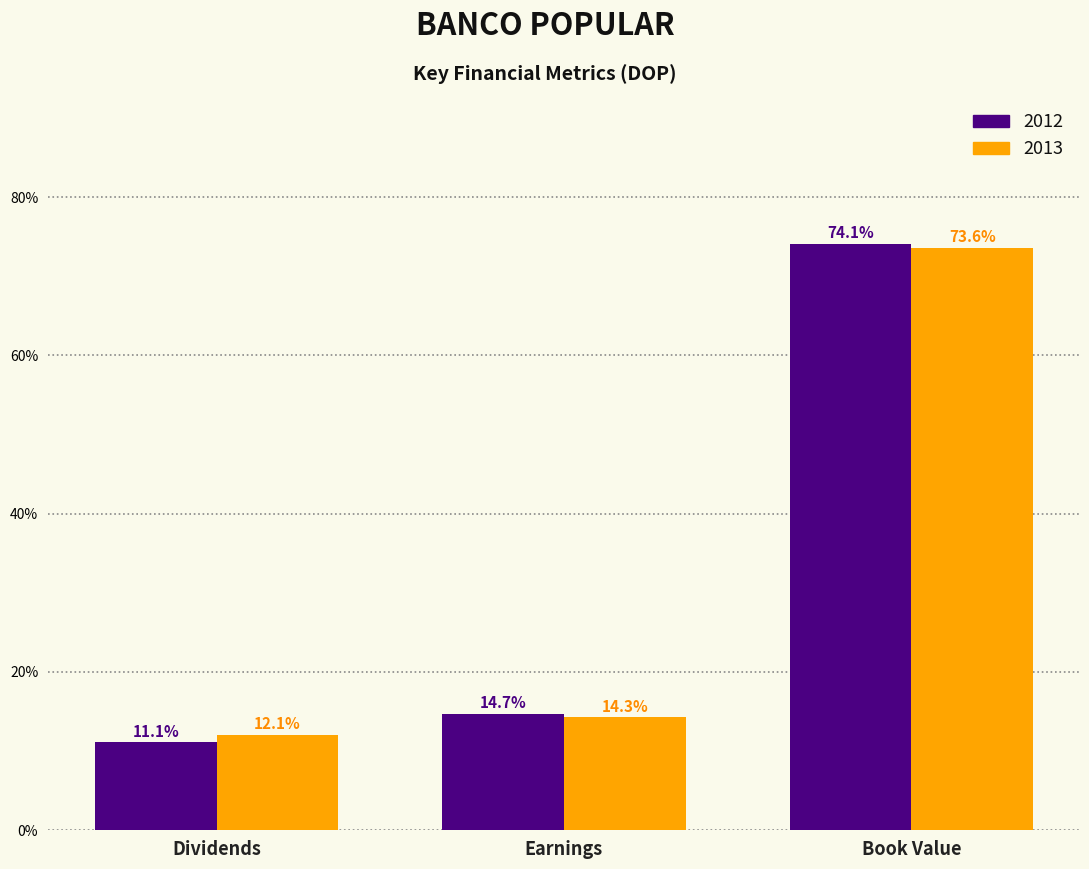

Reading left to right, transcribe all the data shown in this chart.

2012: 11.1	14.7	74.1
2013: 12.1	14.3	73.6